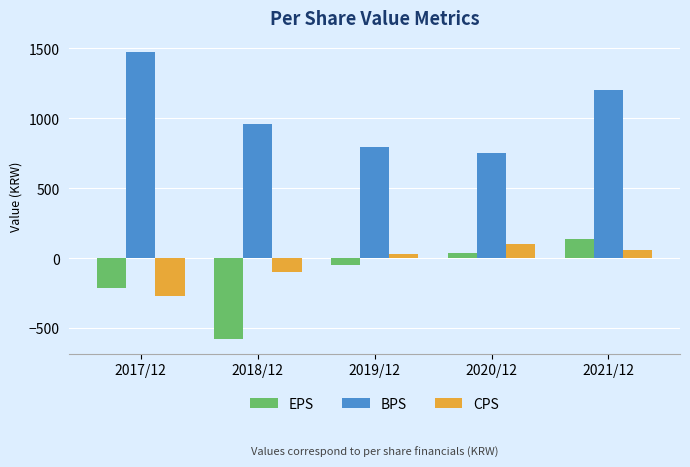

What is the total value across all series at 2019/12?

774